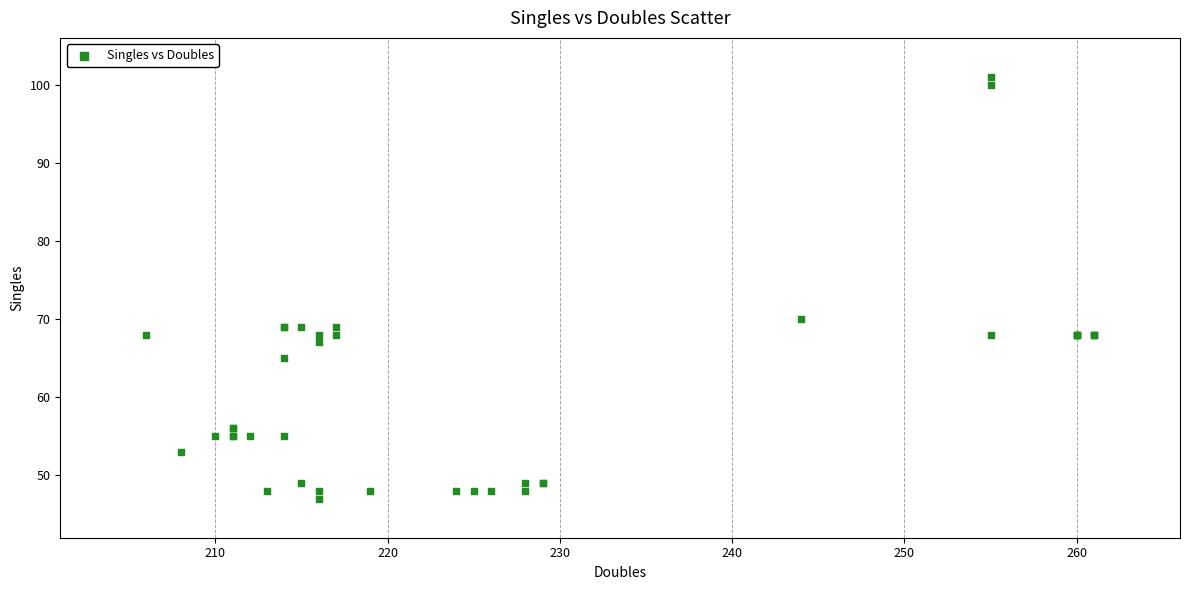

What Y value in the scatter plot is closest to 74?

70